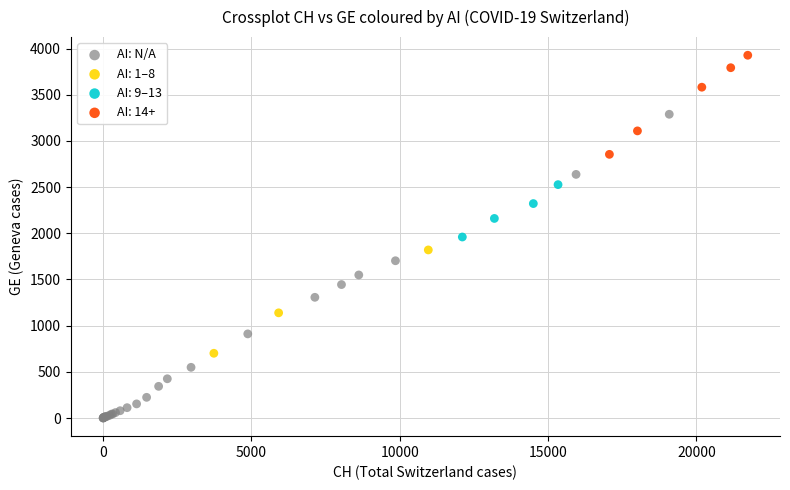

Which series contains the highest Y value?

AI: 14+